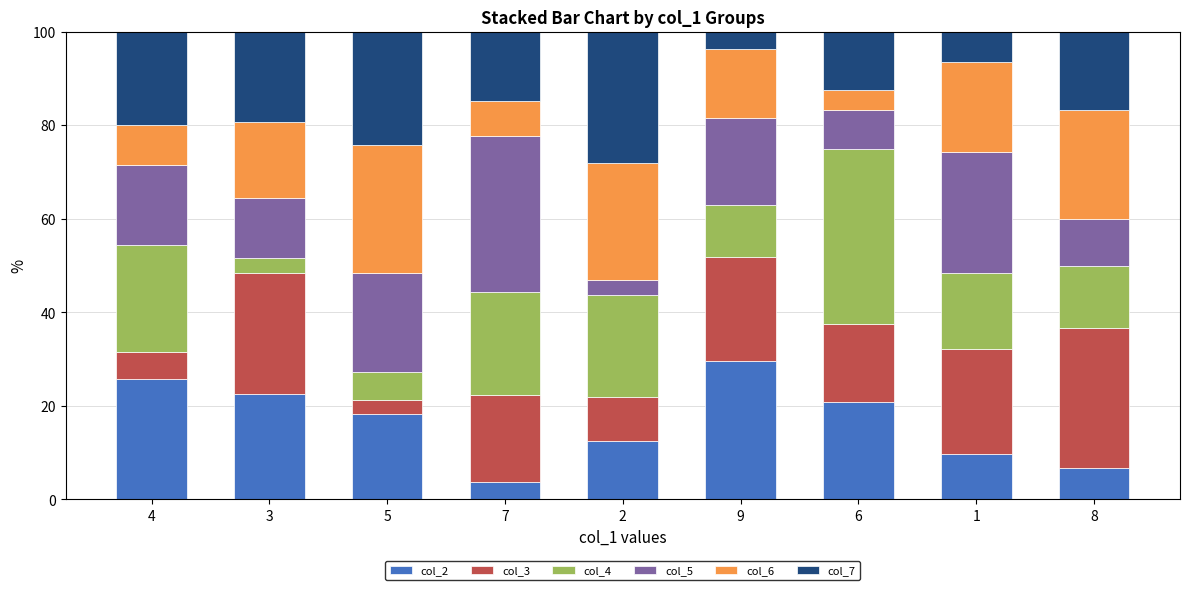

What is the total value across all series at 2?

100.0